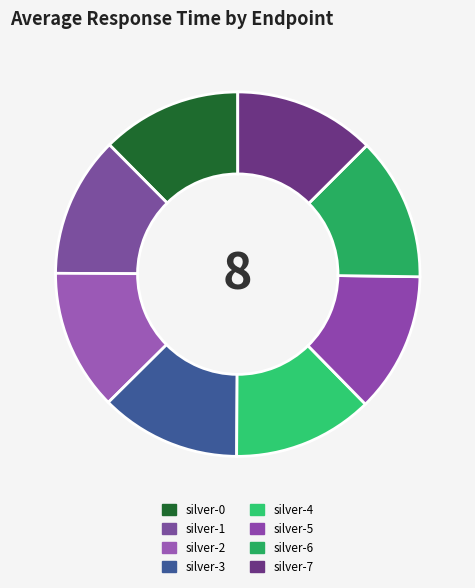

True or false: silver-6 accounts for 13% of the total.

True